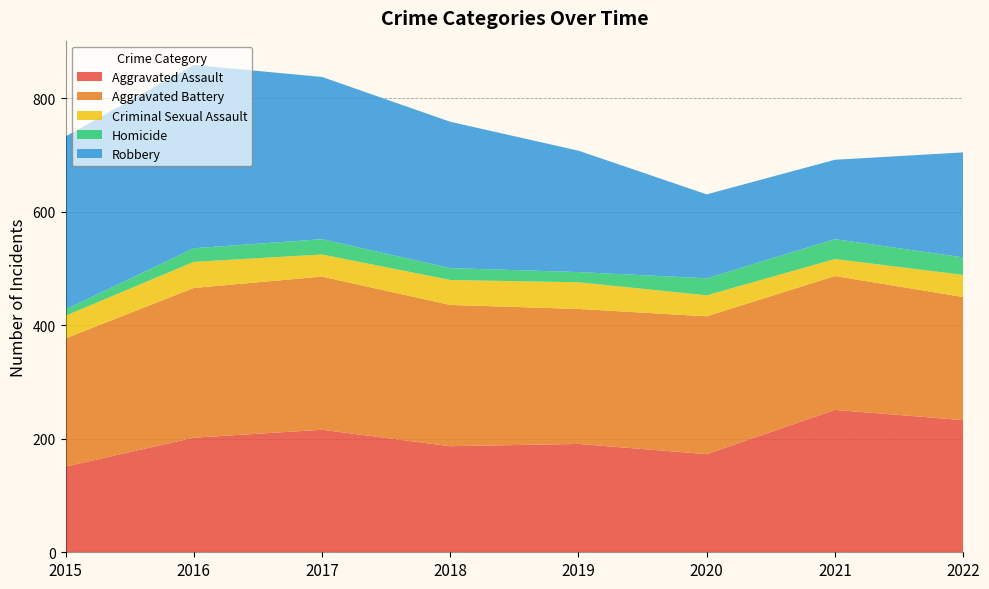

Reading left to right, extract all data points from this chart.

Aggravated Assault: 151	202	216	187	191	173	251	233
Aggravated Battery: 226	264	270	249	238	243	236	217
Criminal Sexual Assault: 40	46	39	44	47	37	30	39
Homicide: 11	24	27	21	18	30	35	31
Robbery: 305	323	286	258	214	148	140	185